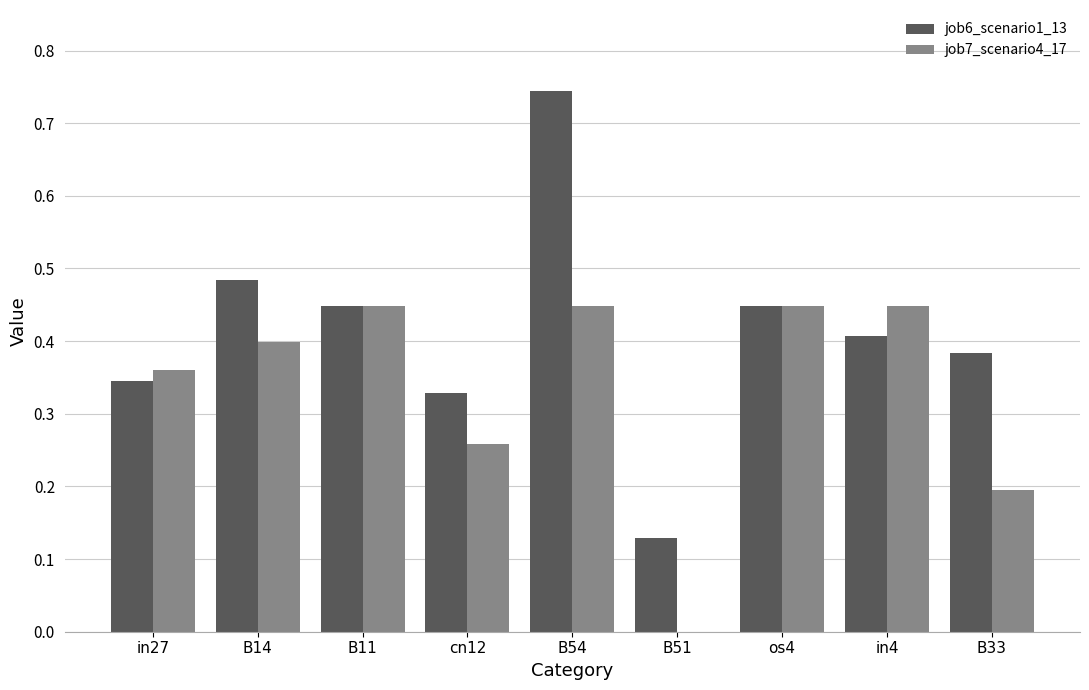

What is the sum of the job7_scenario4_17 values at B14 and os4?

0.8